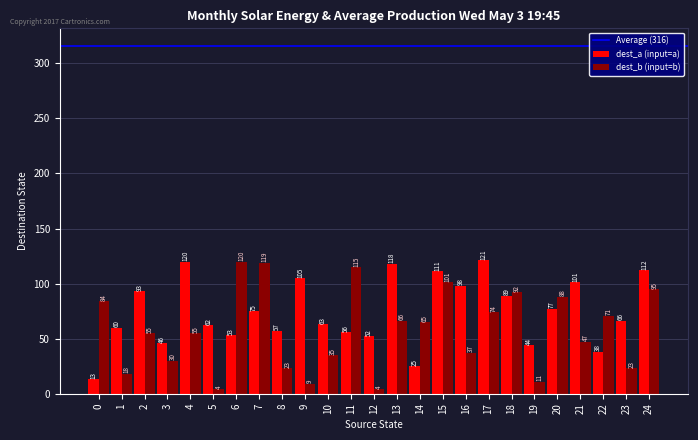

At which category is the sum across all series the highest?

15